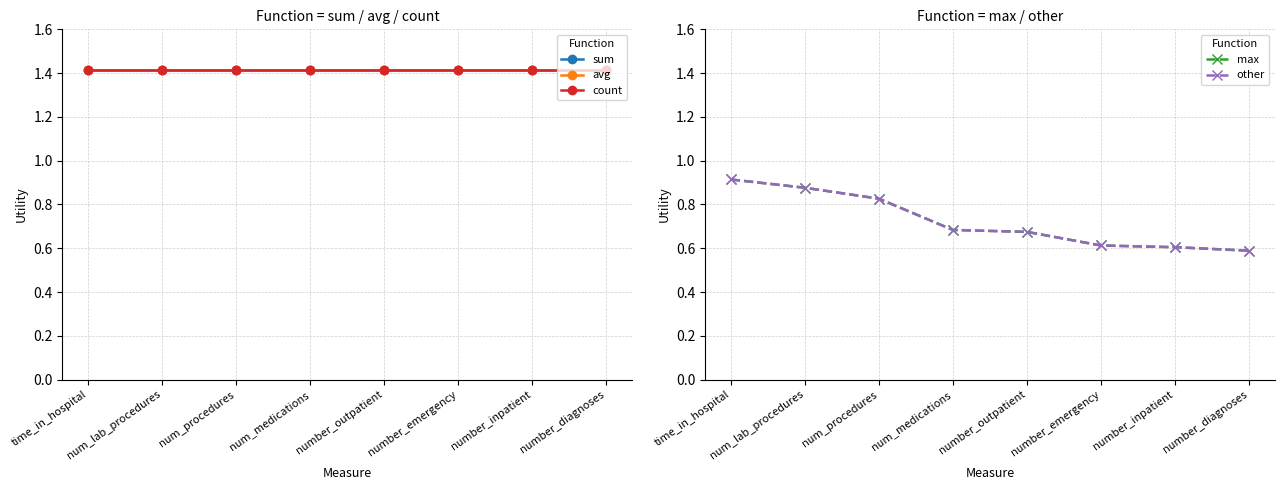

Is the value of max at number_inpatient greater than the value of count at num_lab_procedures?

No